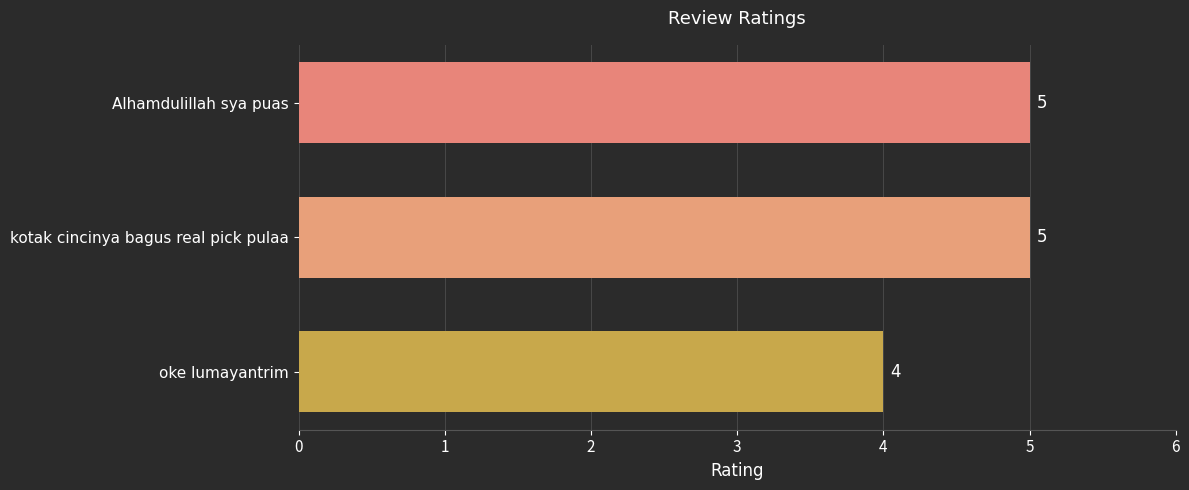

What is the greatest value displayed?

5